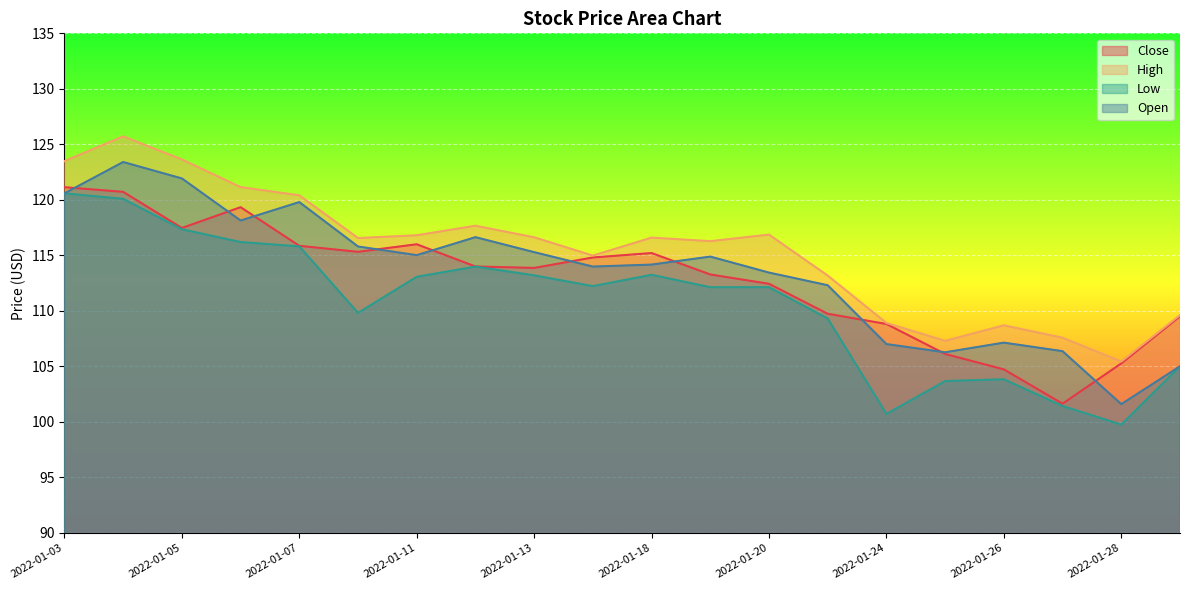

At which category is the sum across all series the highest?

2022-01-04